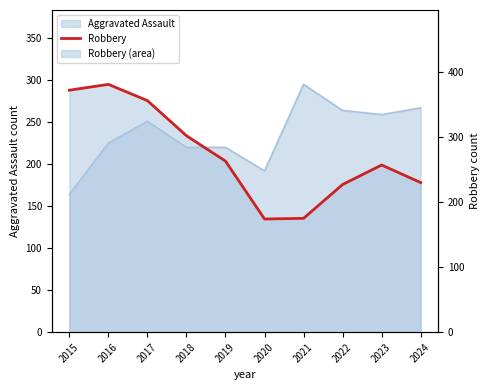

What is the sum of all values?

2737